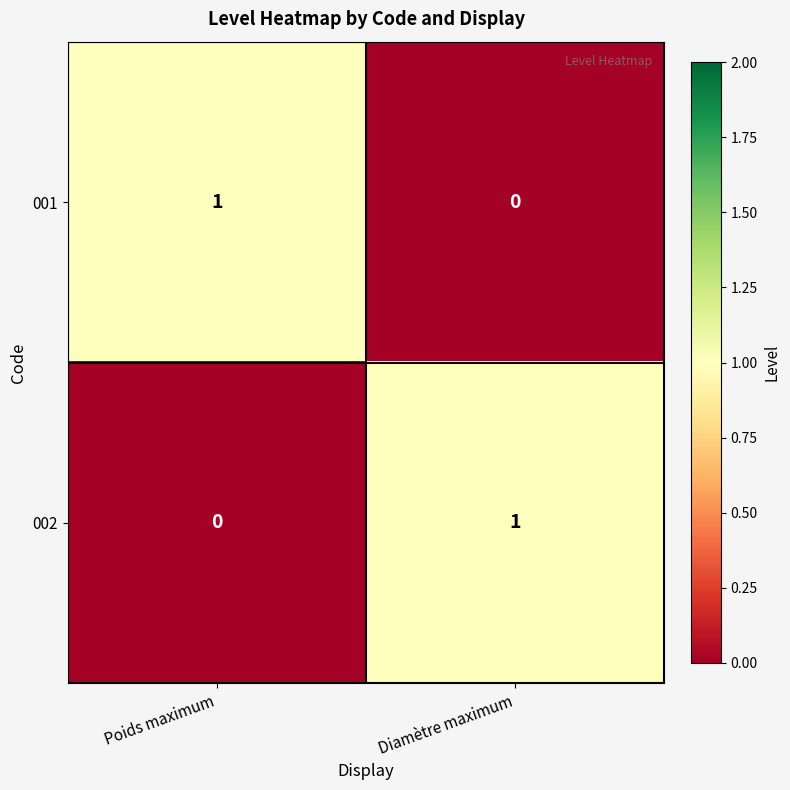

The value of 001 at Diamètre maximum is 0. True or false?

True